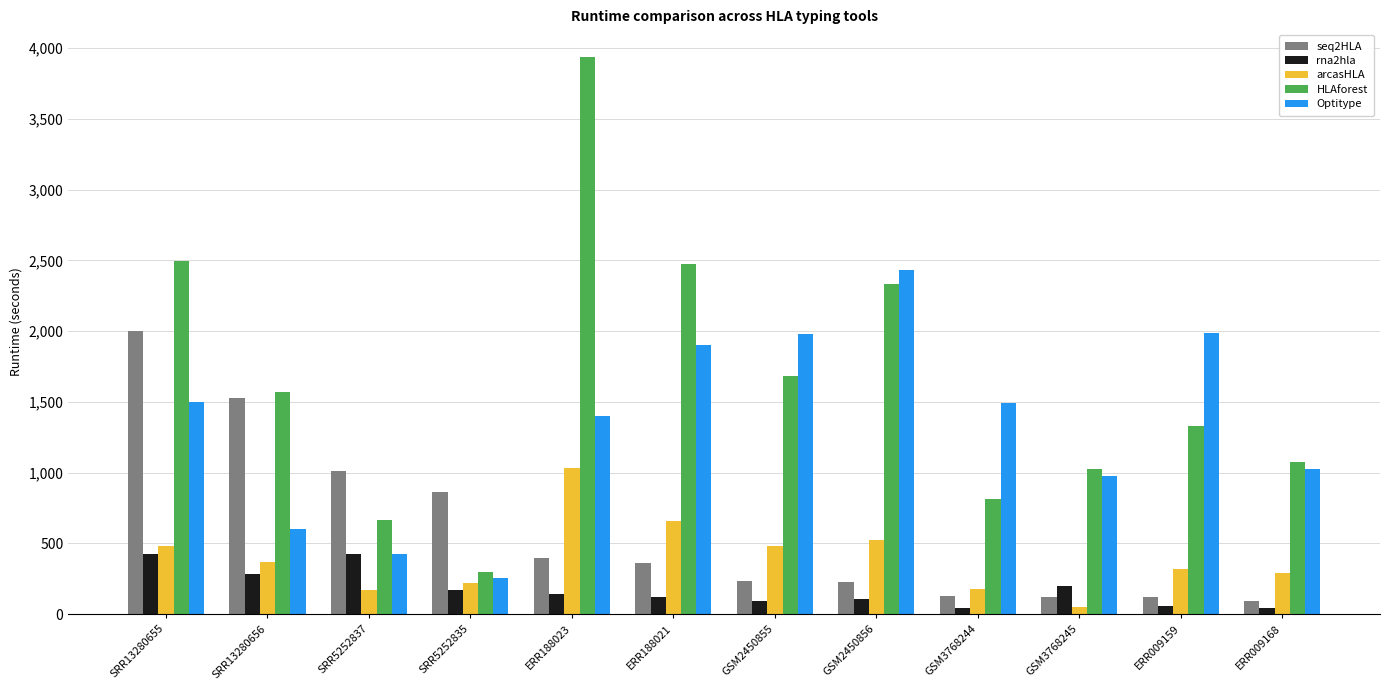

What is the approximate value of seq2HLA at GSM3768244, to the nearest 50?

150